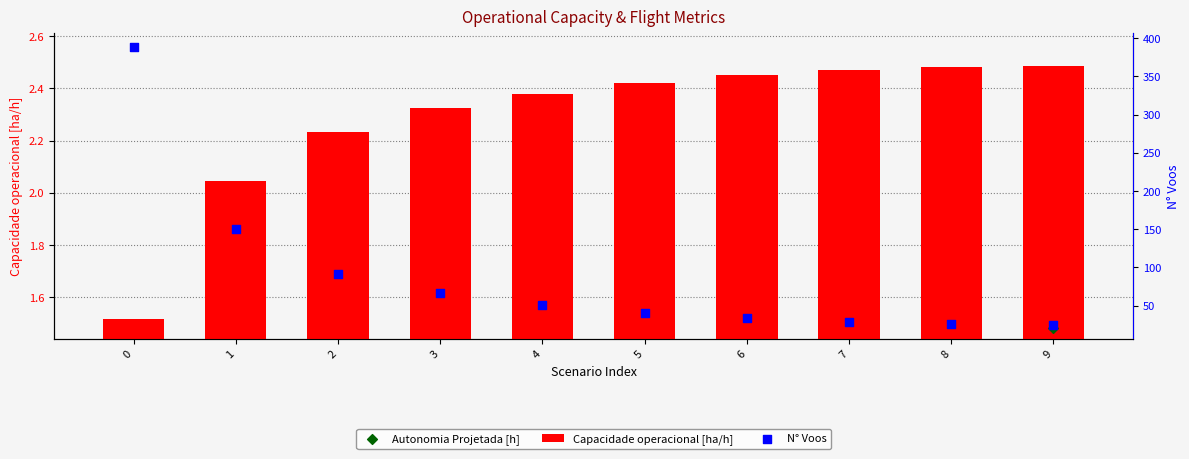

Which series has the largest total across all categories?

N° Voos